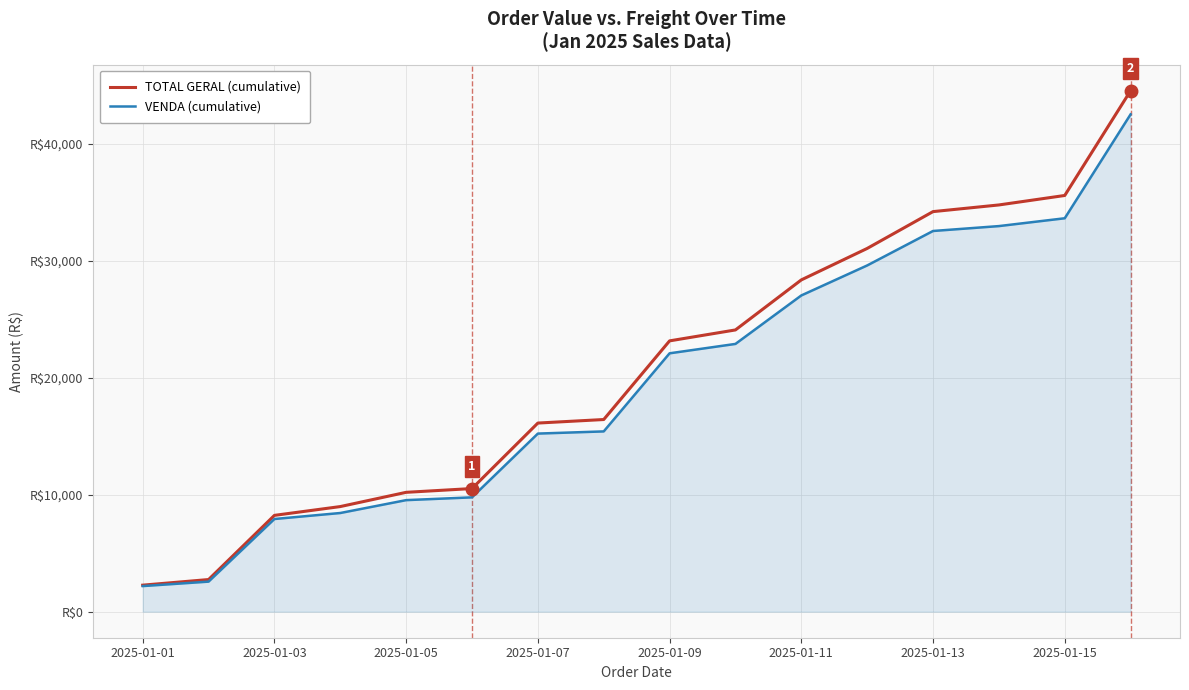

List the series in order of their peak value, highest first.

TOTAL GERAL (cumulative), VENDA (cumulative)